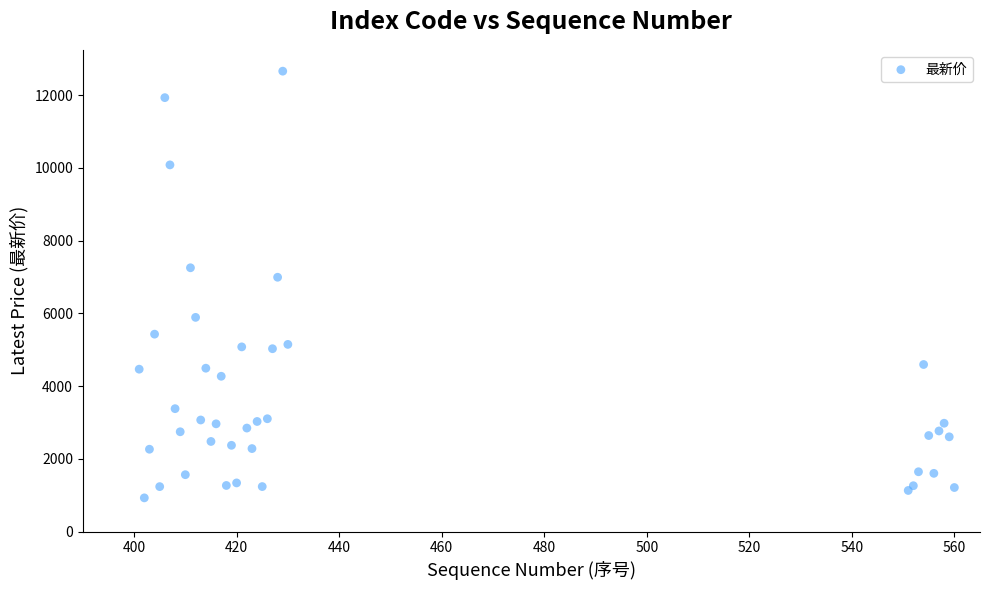

What Y value in the scatter plot is closest to 6796?

6996.2